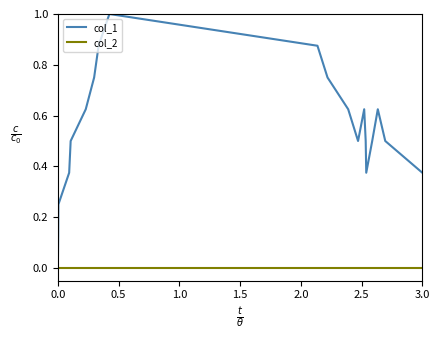

List the series in order of their overall mean, highest first.

col_1, col_2